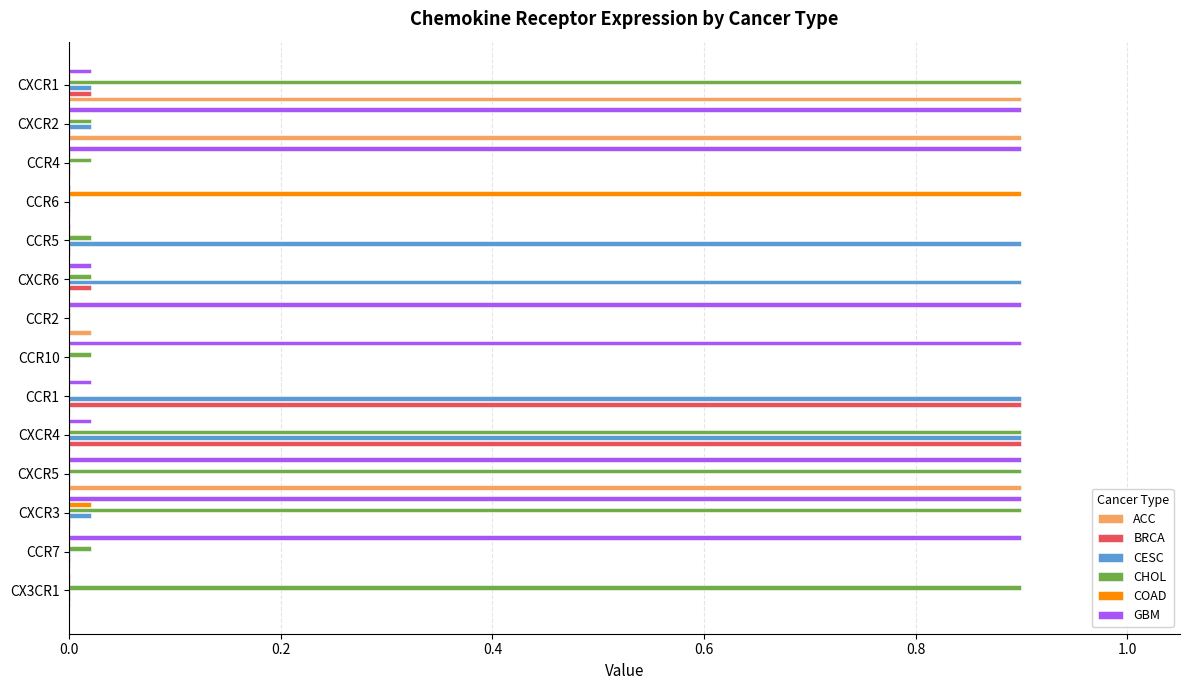

True or false: ACC has a value of 0.0 at CCR2.

True